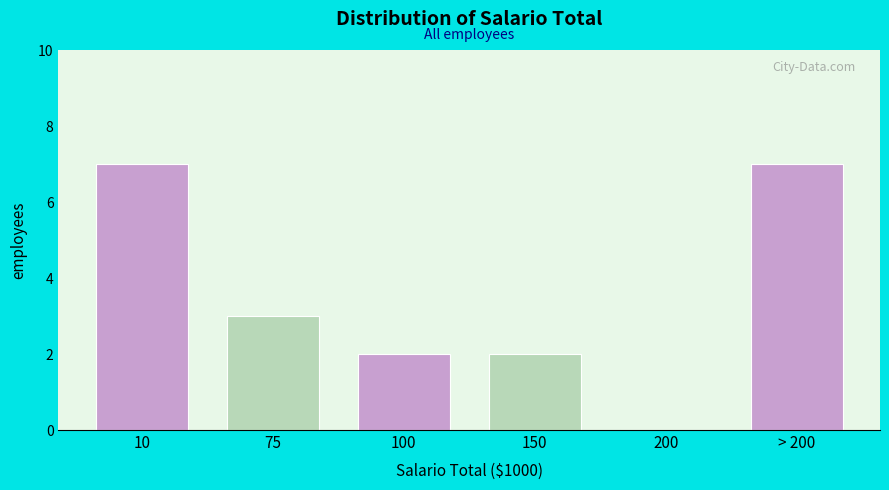

Reading right to left, extract all data points from this chart.

> 200=7	200=0	150=2	100=2	75=3	10=7